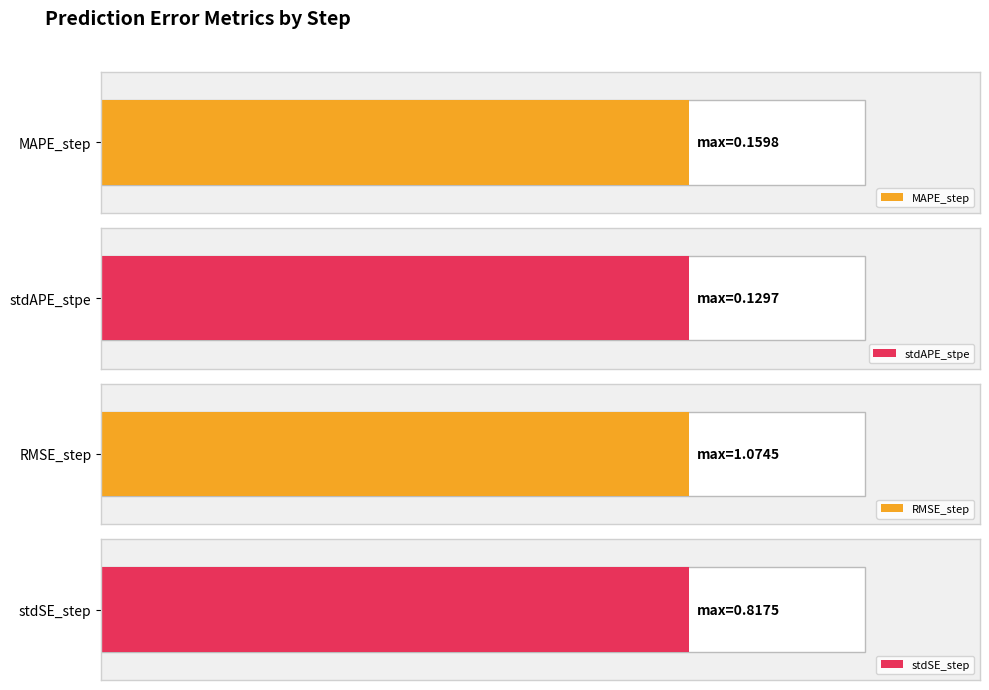

Does the chart contain stacked bars?

No